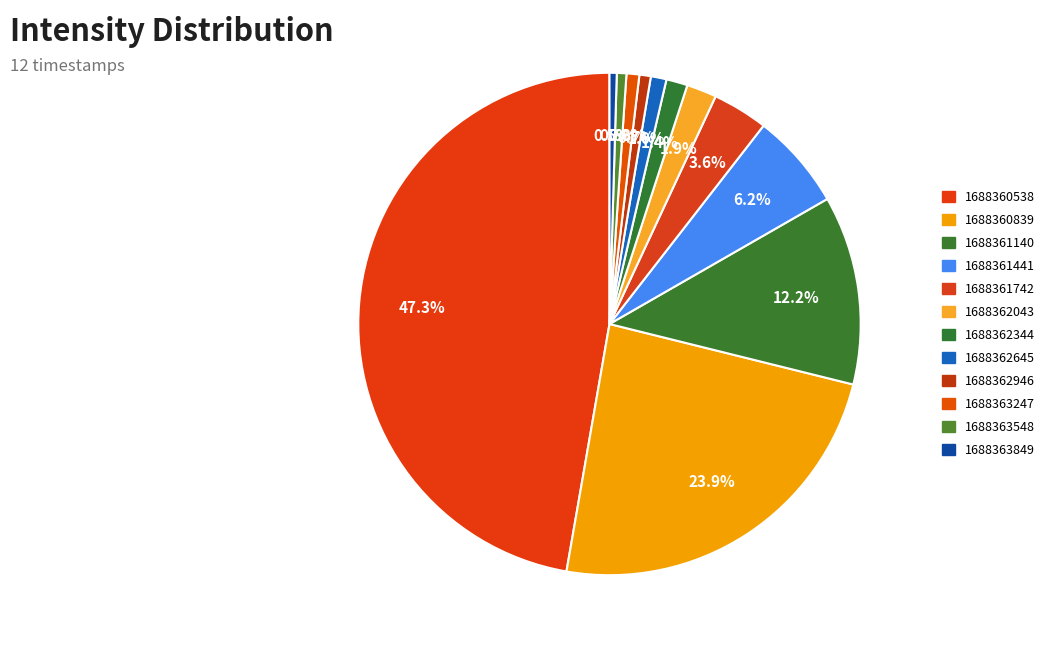

Which has a higher value, 1688363247 or 1688360839?

1688360839